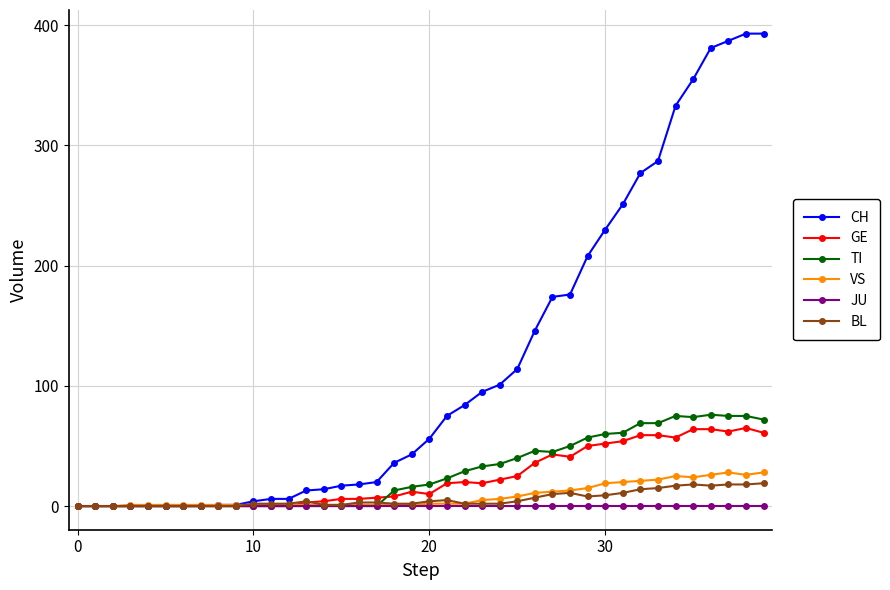

Which series ends up on top after the final intersection of VS and GE?

GE